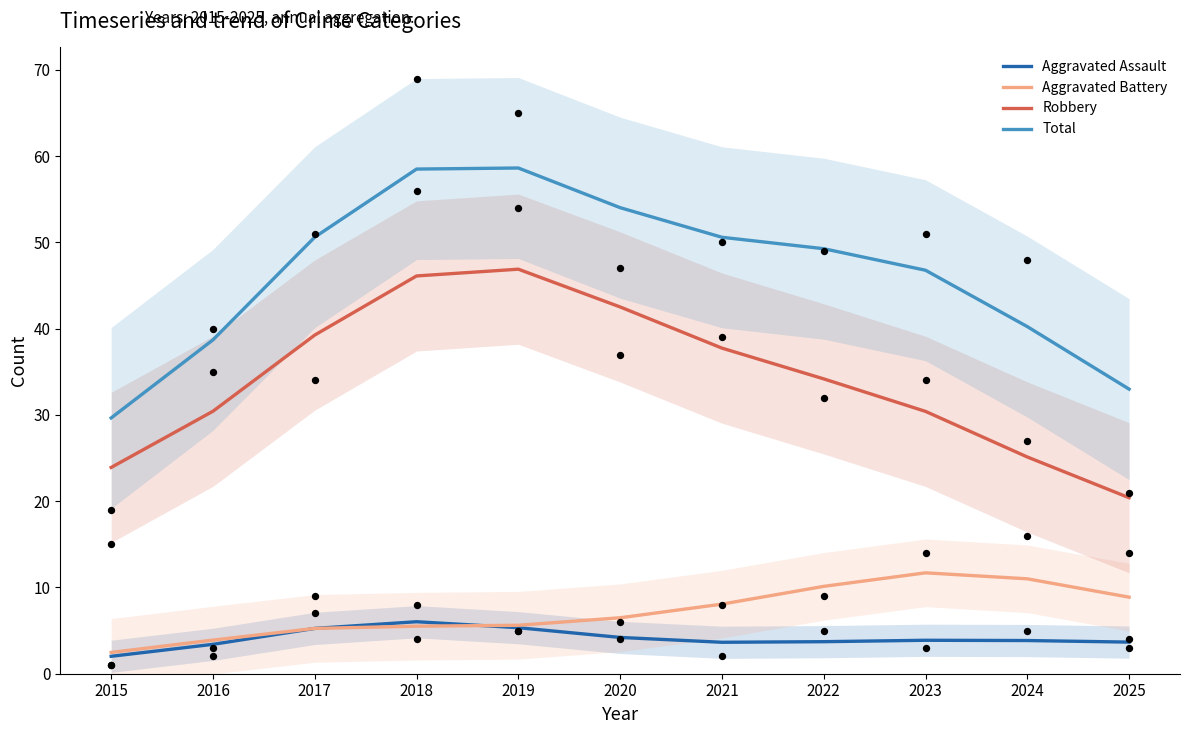

What are all the series names shown in the legend?

Aggravated Assault, Aggravated Battery, Robbery, Total